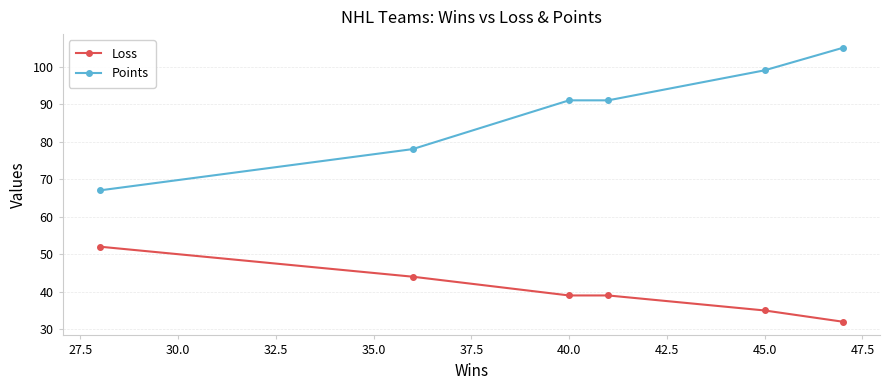

How many distinct data groups are displayed?

2